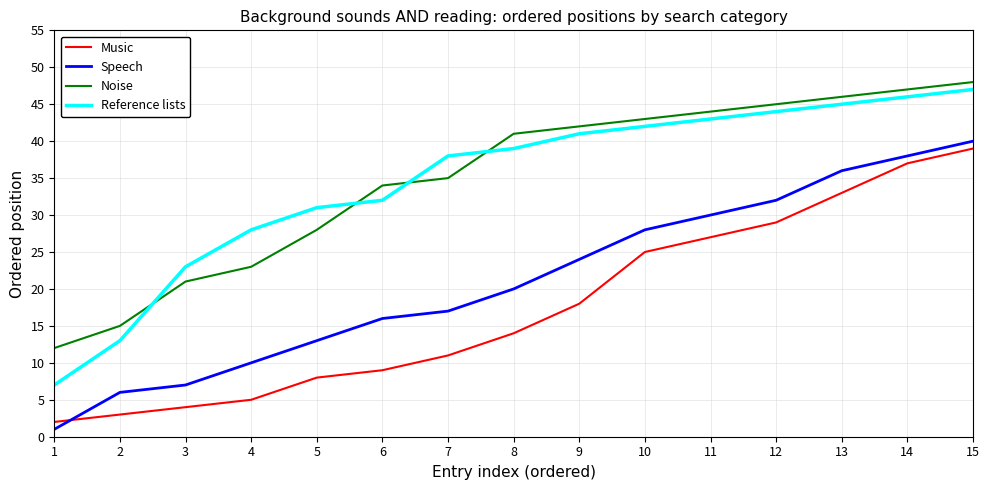

Which series has the widest spread of values?

Reference lists